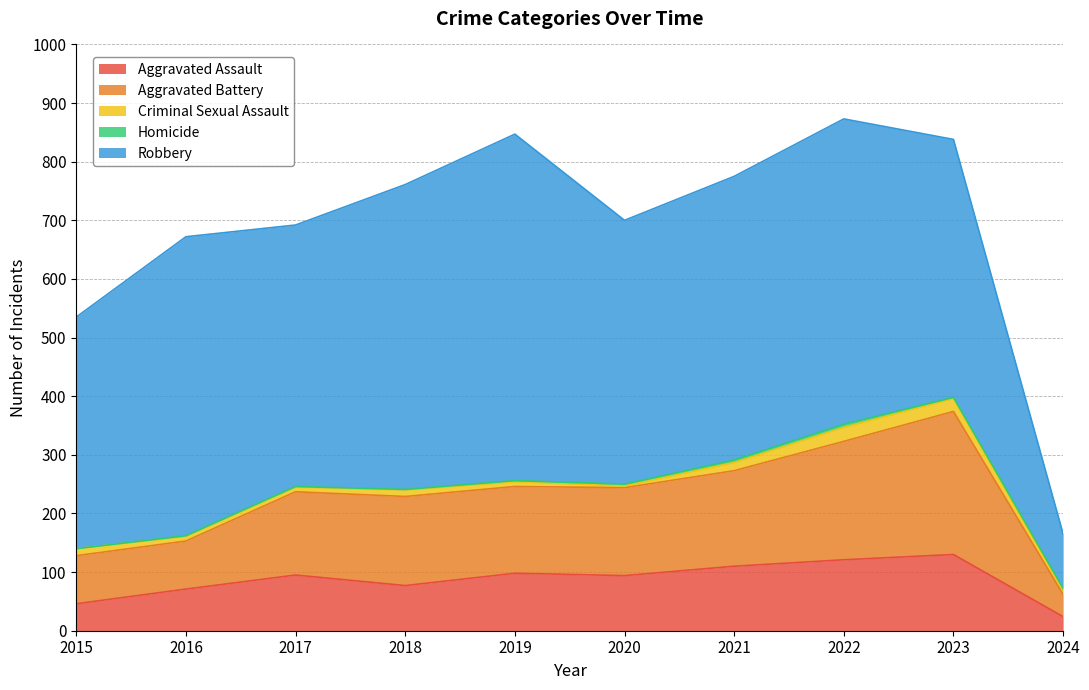

What is the value of the Robbery point at the 10th from the left?

93